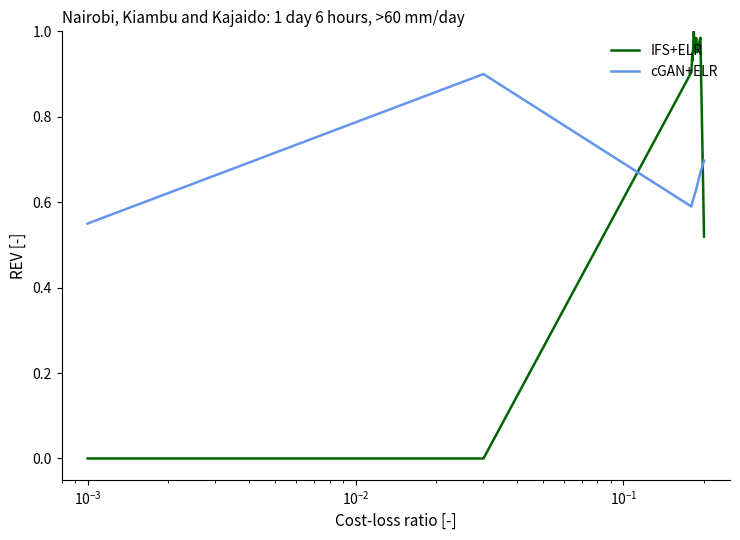

Which series has the largest total across all categories?

IFS+ELR